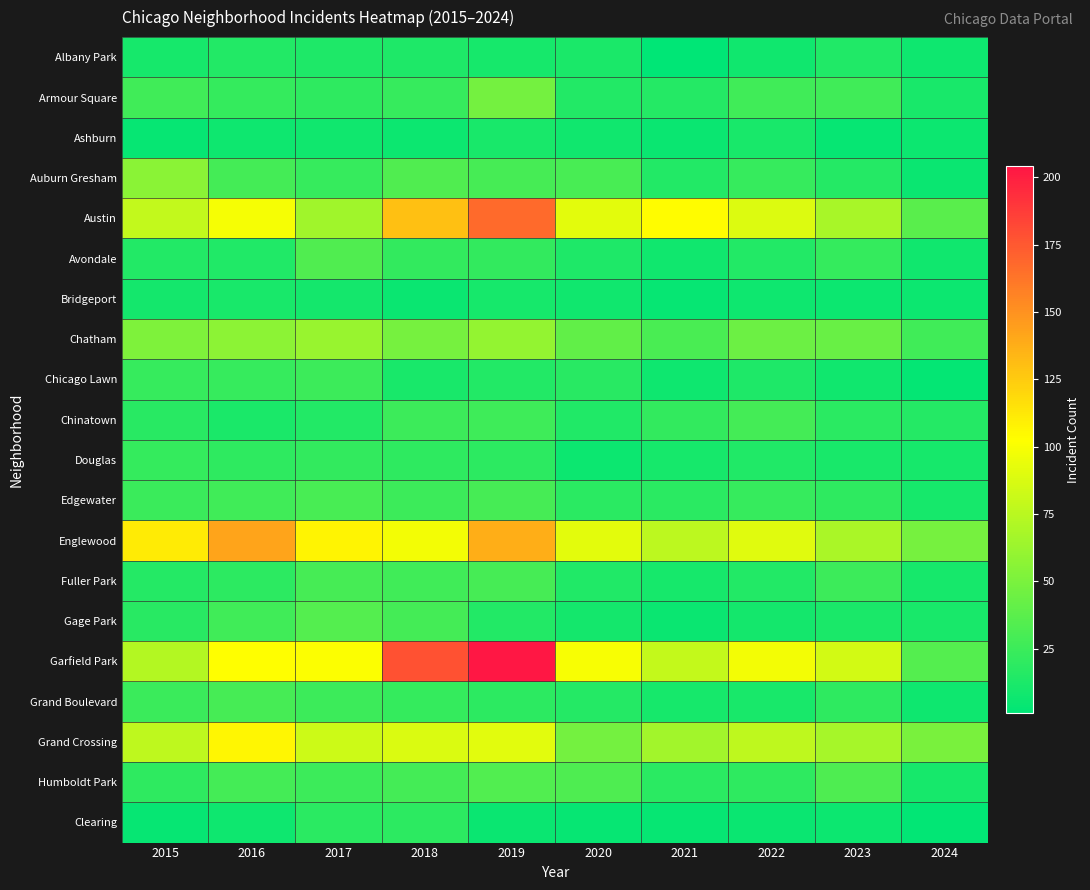

What is the difference between the highest and lowest values at 2016?

135